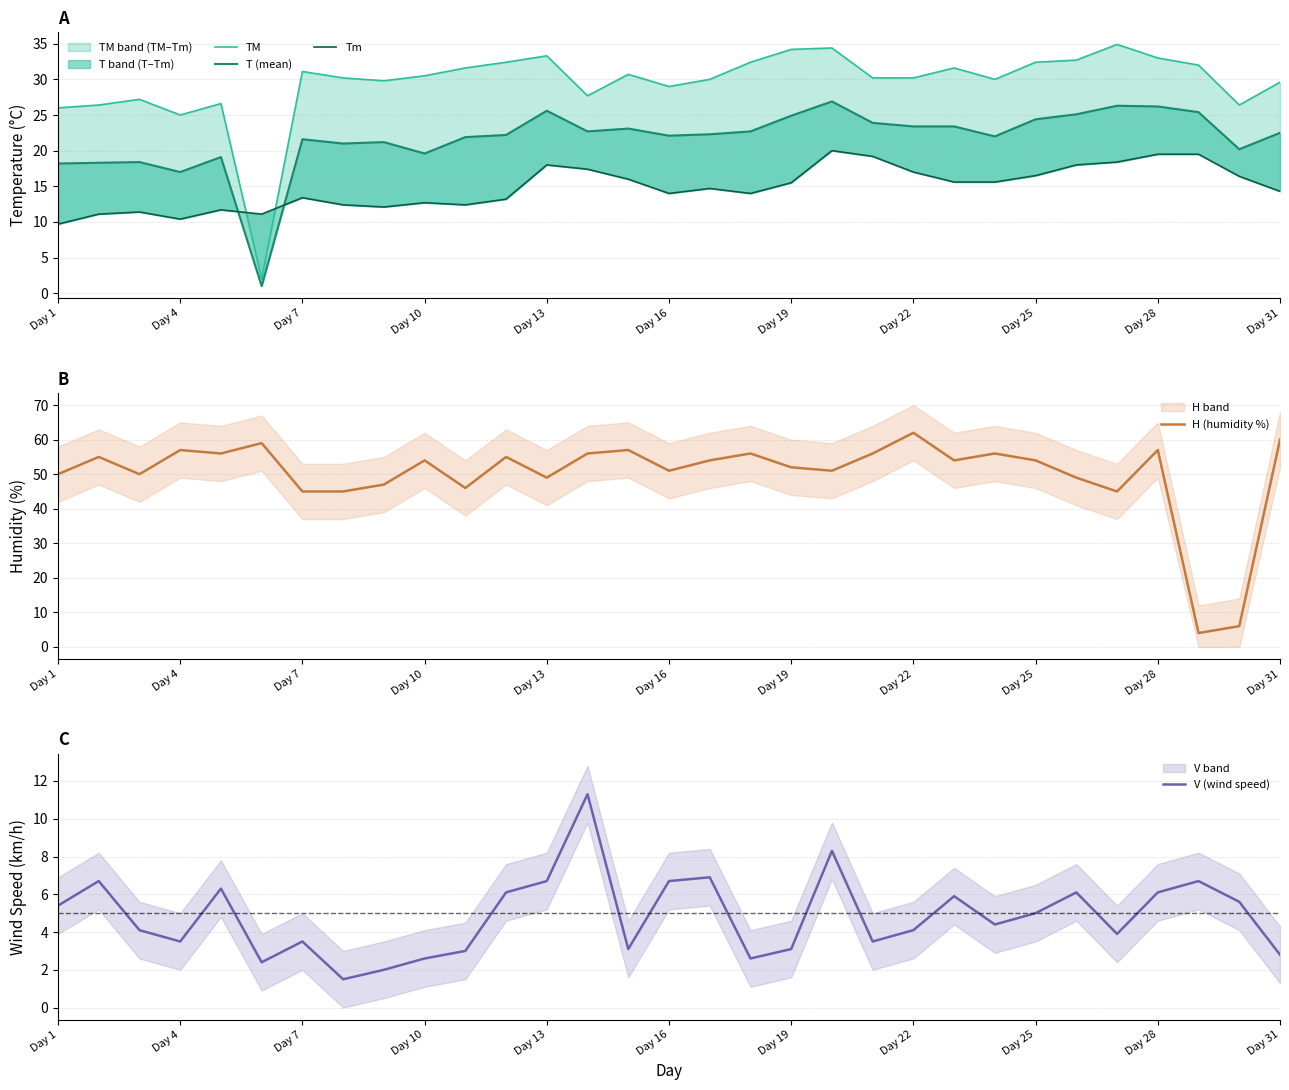

List the series in order of their overall mean, lowest first.

V (wind speed), Tm, T (mean), TM, H (humidity %)